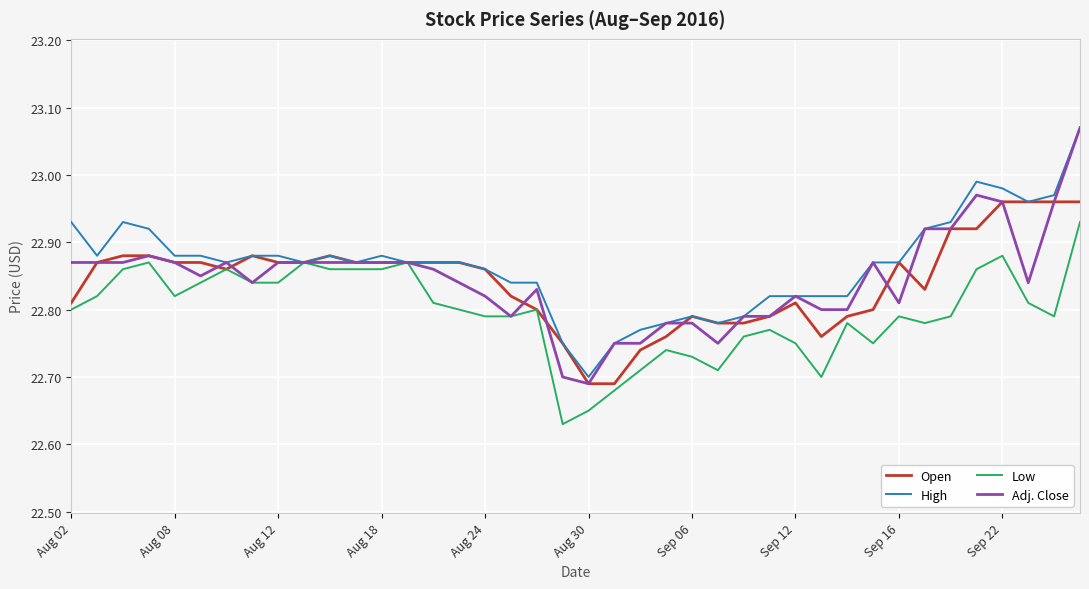

Which series has the largest range (max minus min)?

Adj. Close